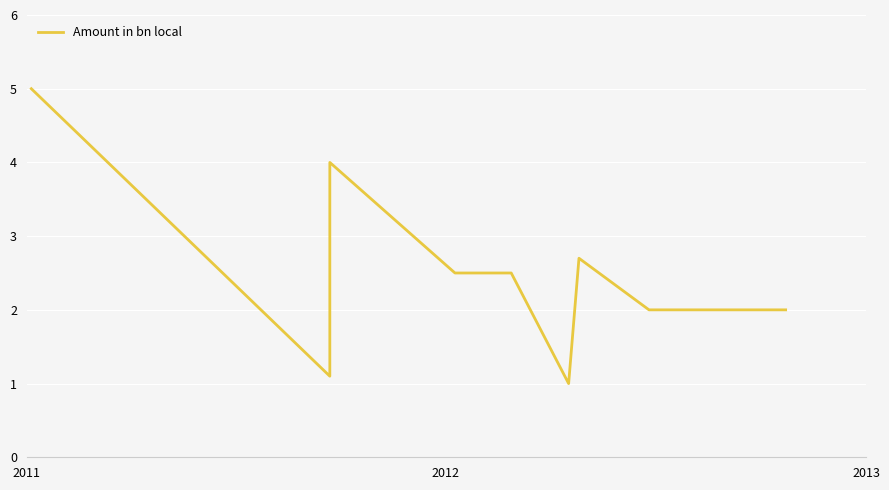

What is the sum of the values at 2013 and 2012?

5.1